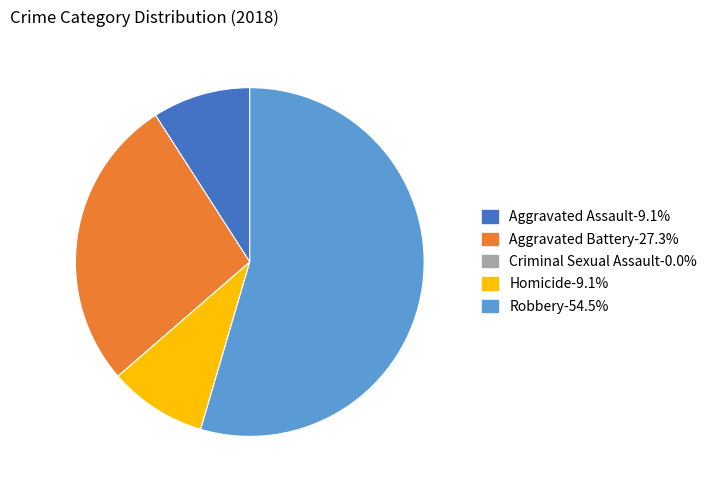

Which category has the biggest portion of the pie?

Robbery